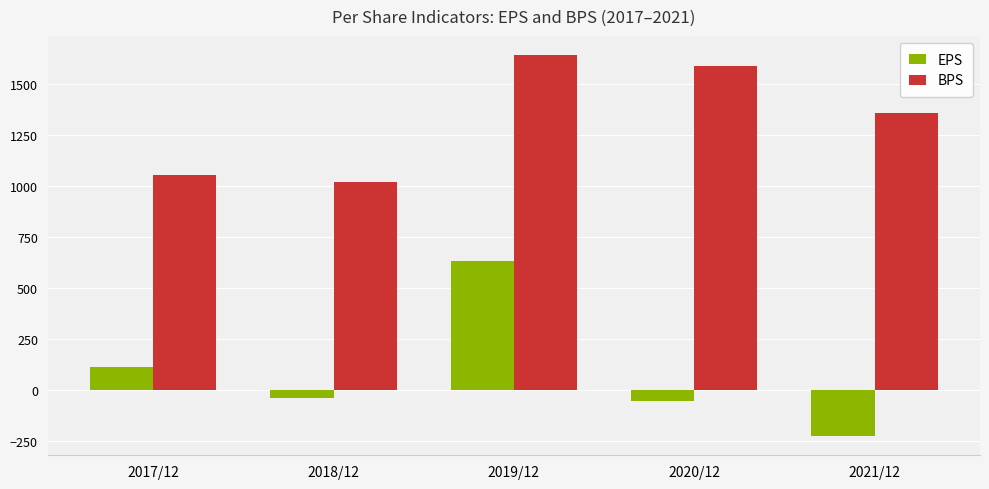

What is the difference between the BPS values at 2018/12 and 2021/12?

337